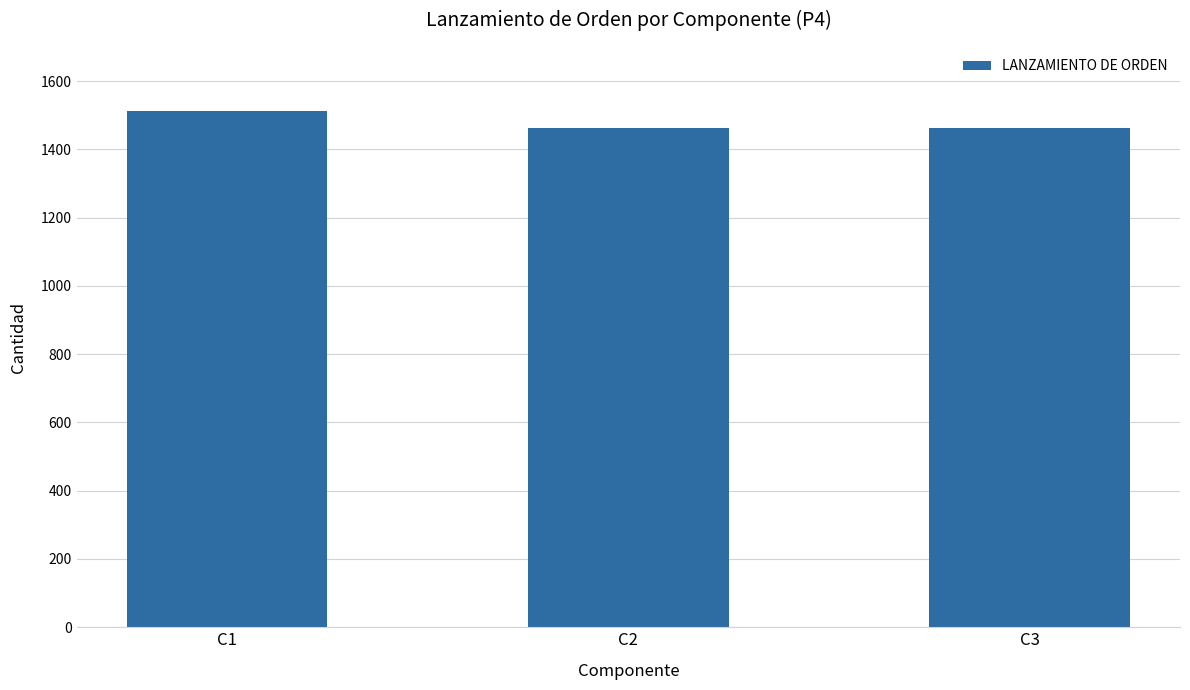

Between C3 and C1, which is larger?

C1